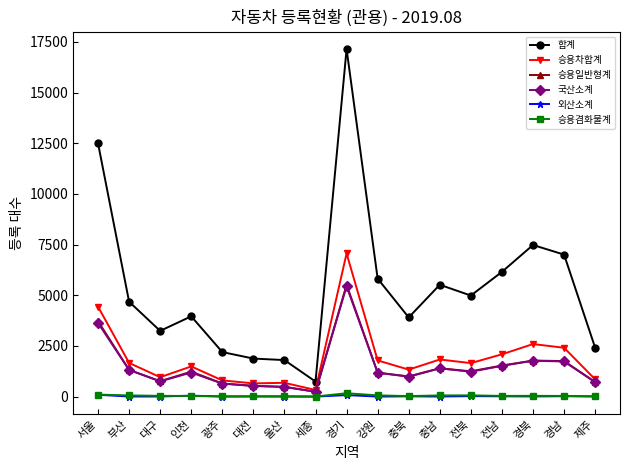

True or false: 국산소계 has more than 0 interior local peaks.

True